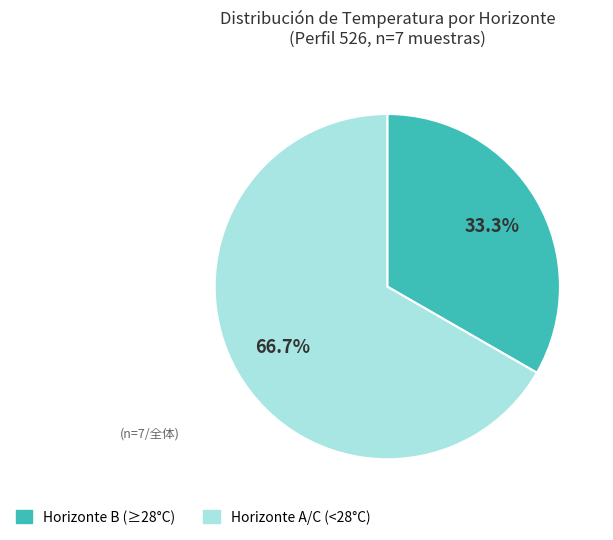

Is there a majority slice in this chart?

Yes